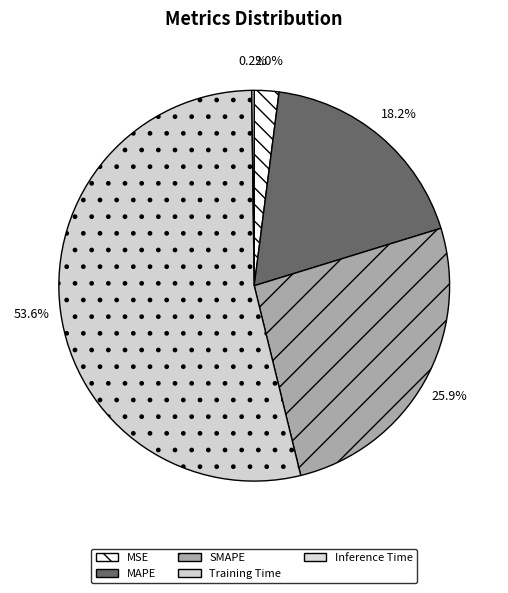

What is the majority slice?

Training Time